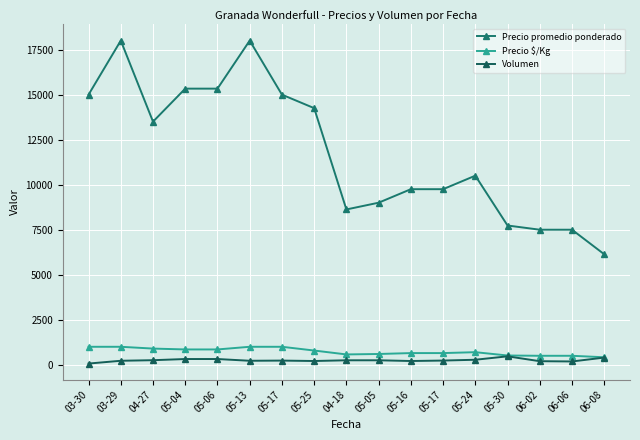

How many values in the Precio $/Kg series are below 700?

8